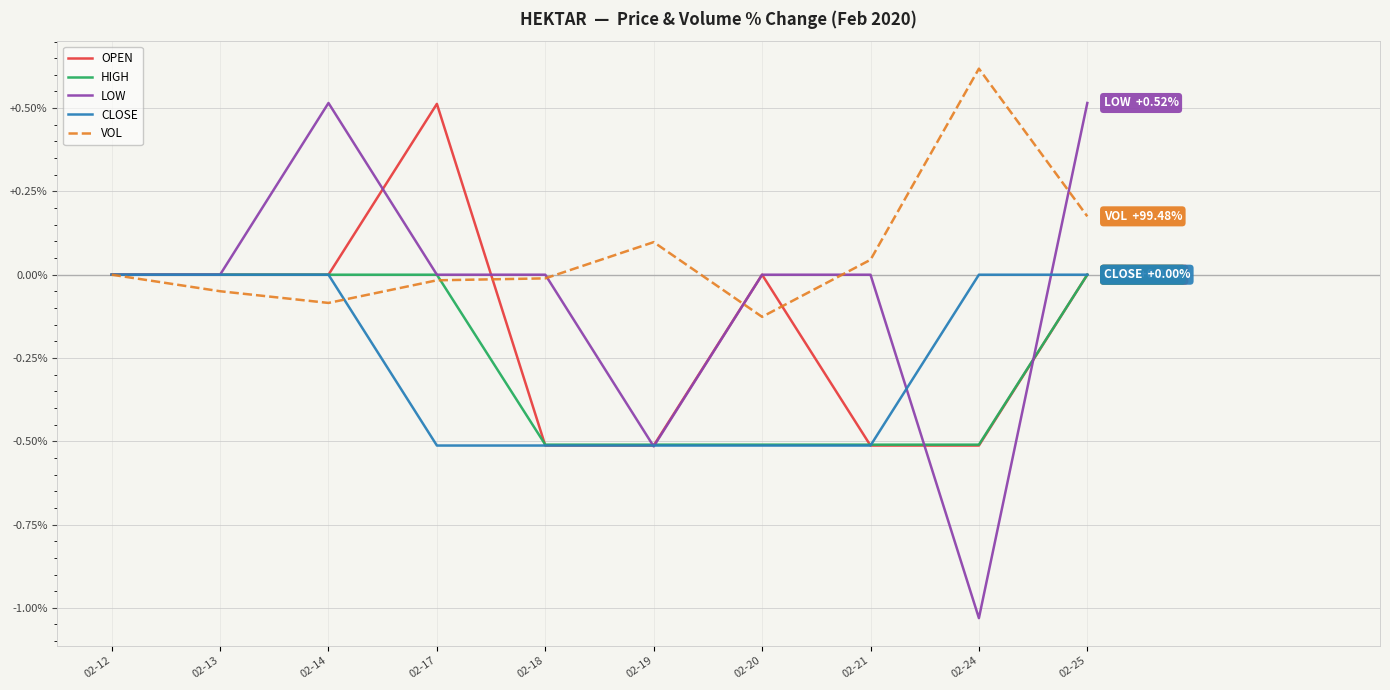

Which series has the widest spread of values?

LOW